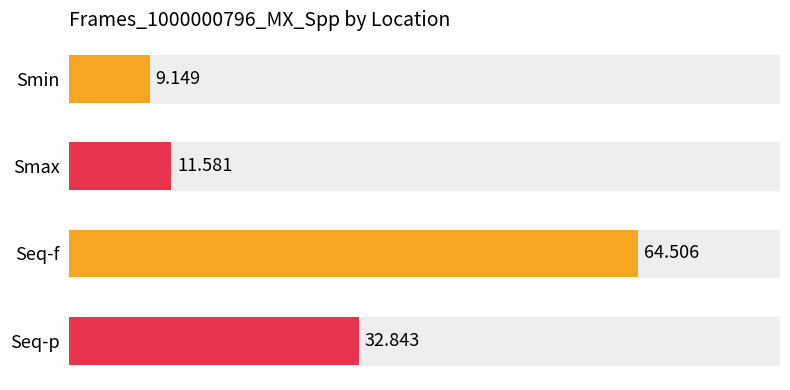

Between Smin and Seq-f, which is larger?

Seq-f